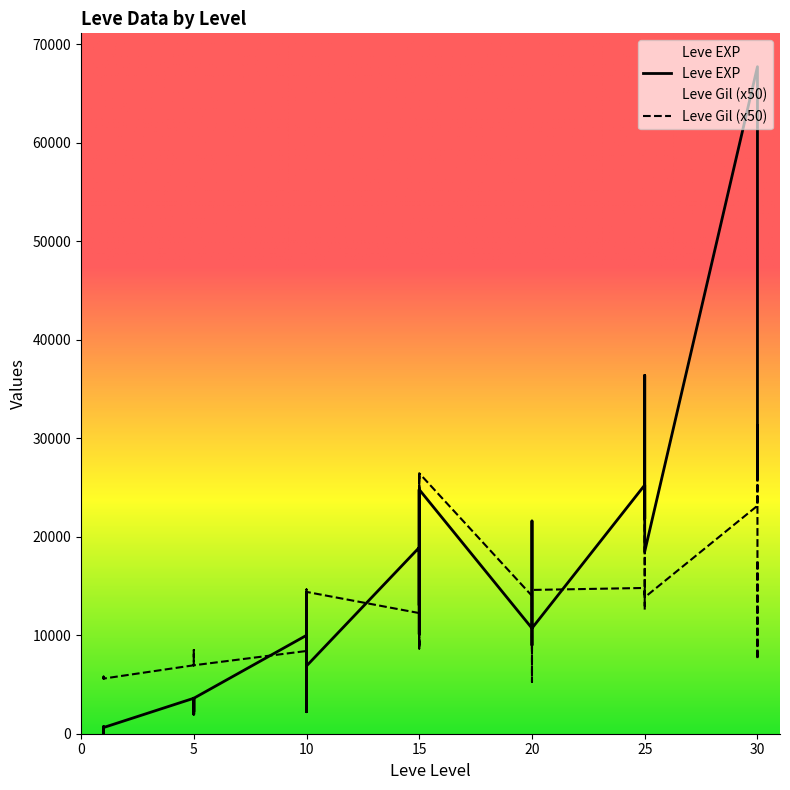

How many series are shown in this chart?

2